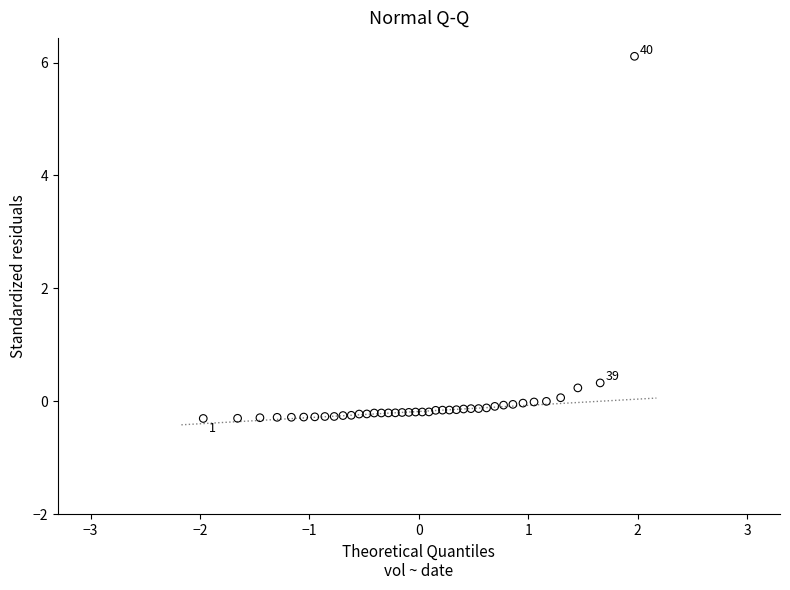

What Y value in the scatter plot is closest to 2?

0.3